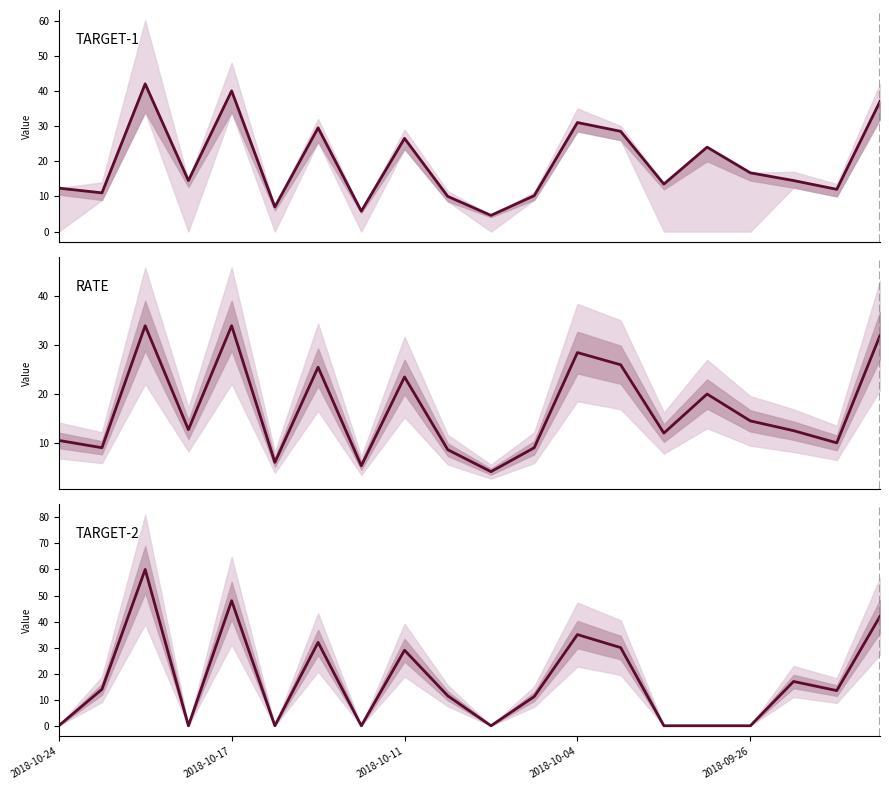

In TARGET-1, how many points are lower than both neighbors (excluding endpoints)?

7